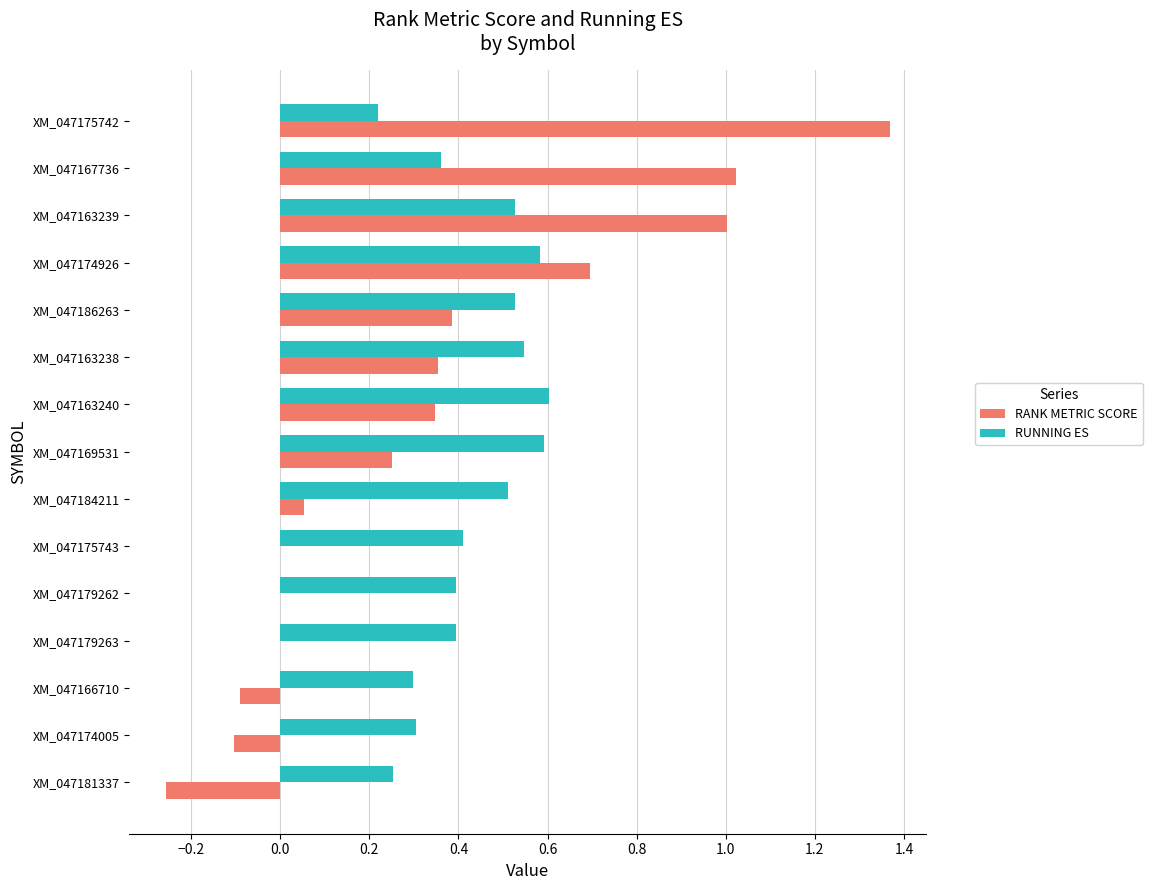

Which series changed the most between XM_047163240 and XM_047179263?

RANK METRIC SCORE